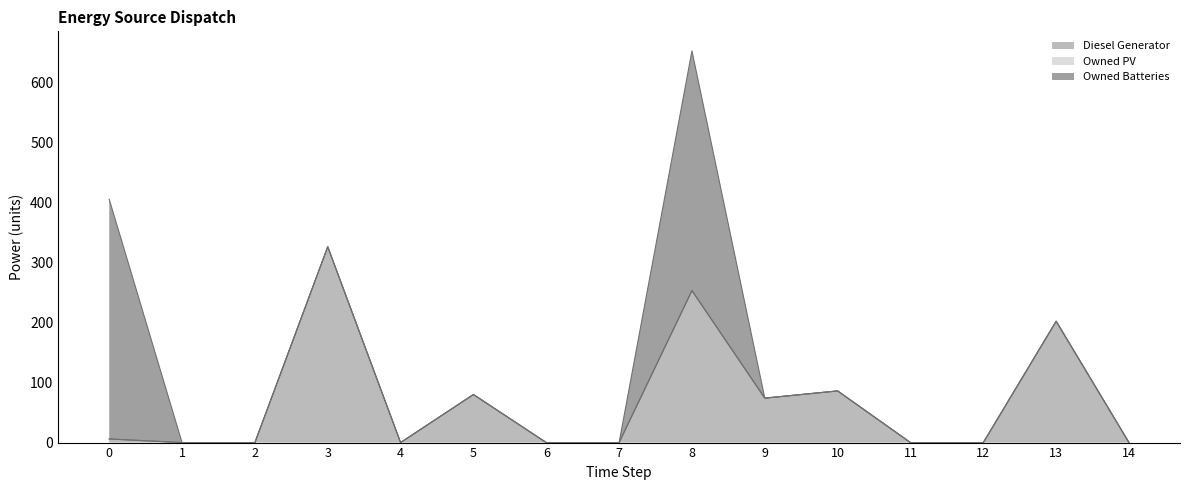

Which series changed the most between 0 and 5?

Owned Batteries